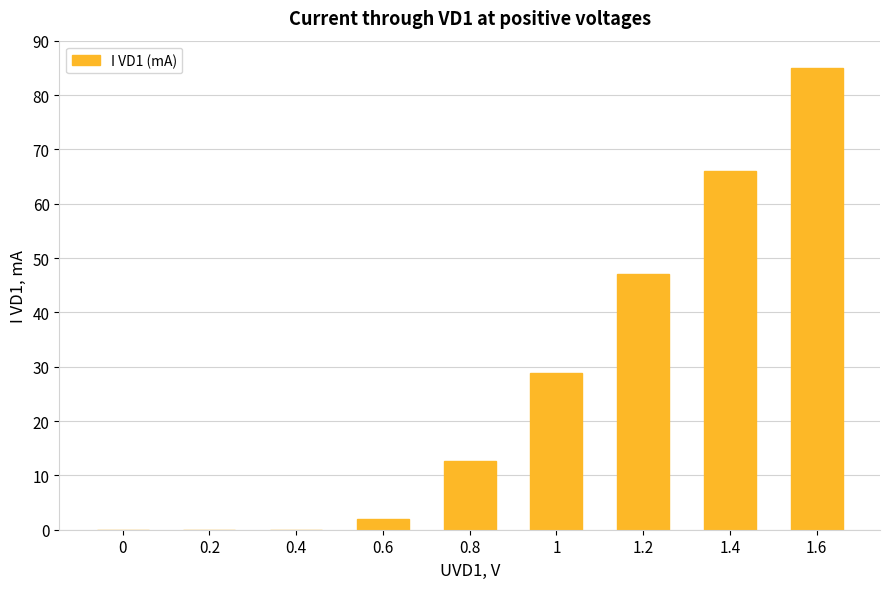

What is the sum of the values at 0 and 1.6?

85.0